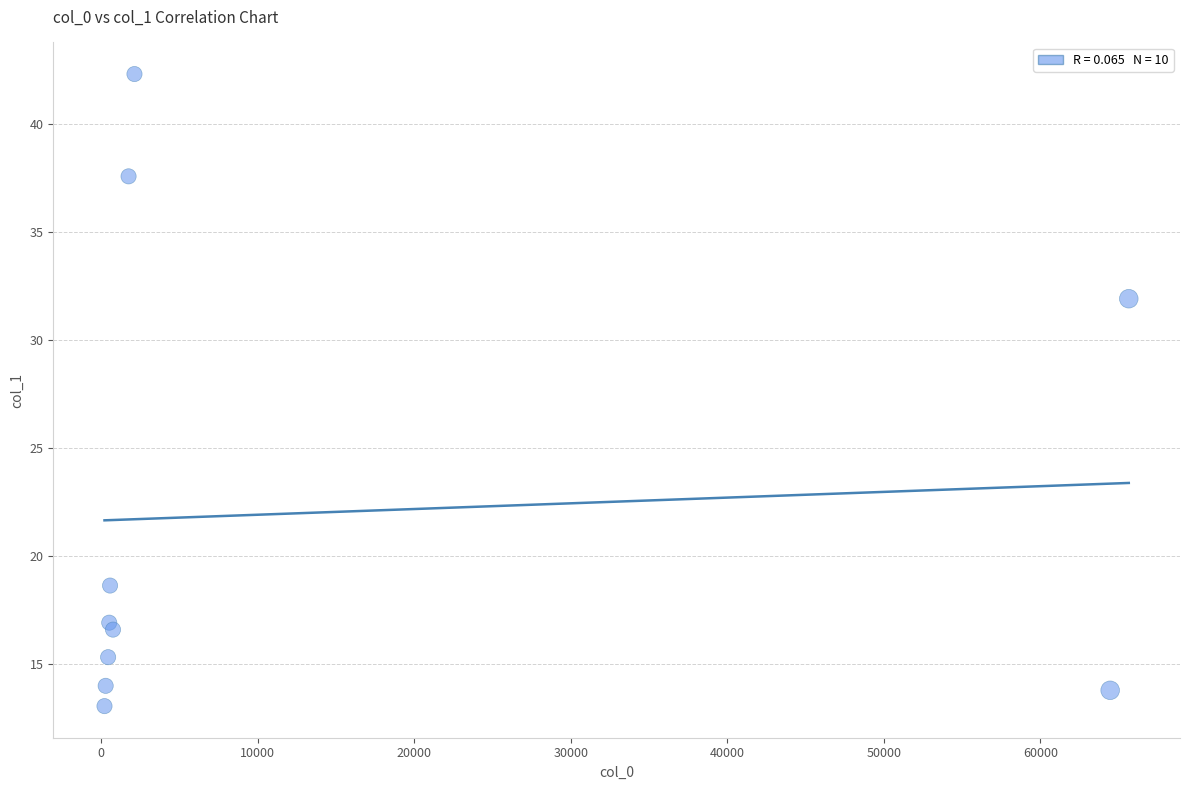

What Y value in the scatter plot is closest to 27?

31.9